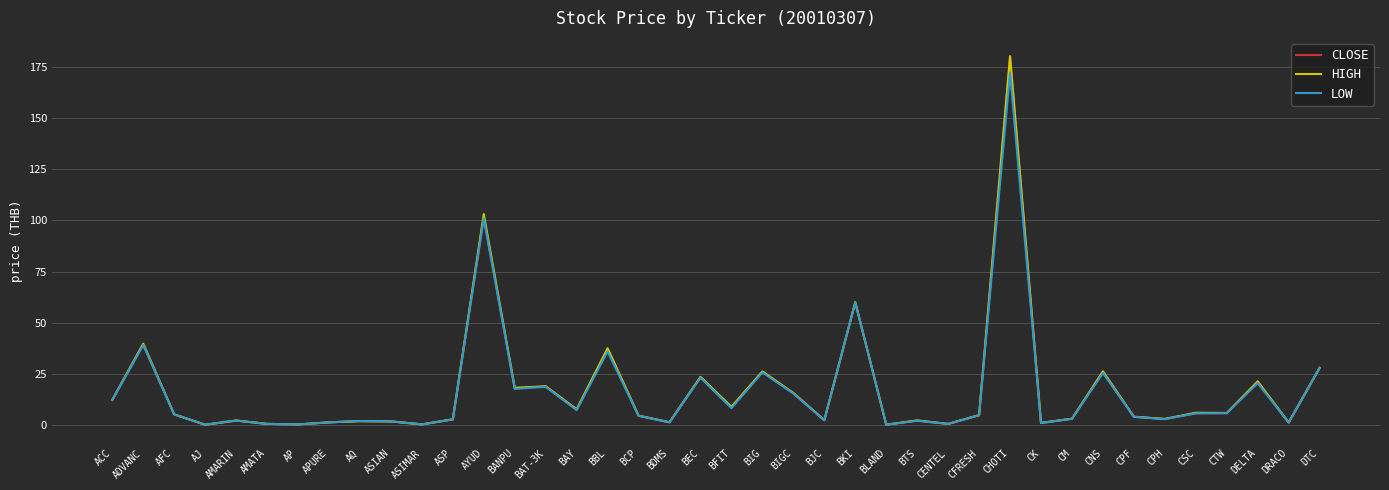

Where is CLOSE nearest to the value 90?

AYUD